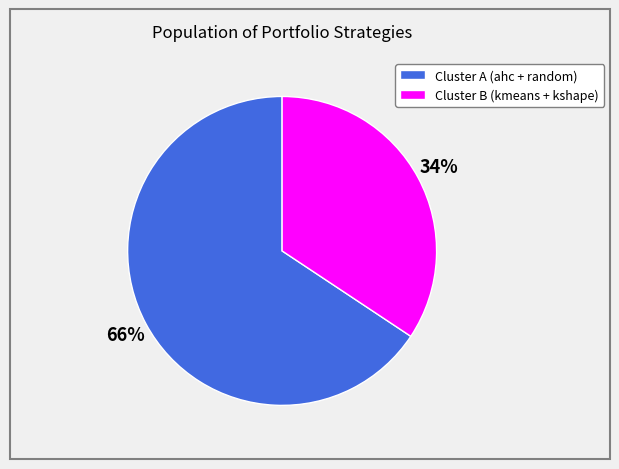

To the nearest percent, what is the average slice percentage?

50%